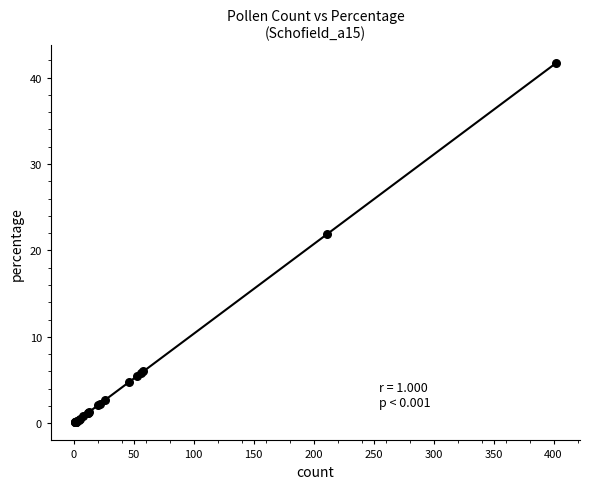

What Y value in the scatter plot is closest to 20?

21.9